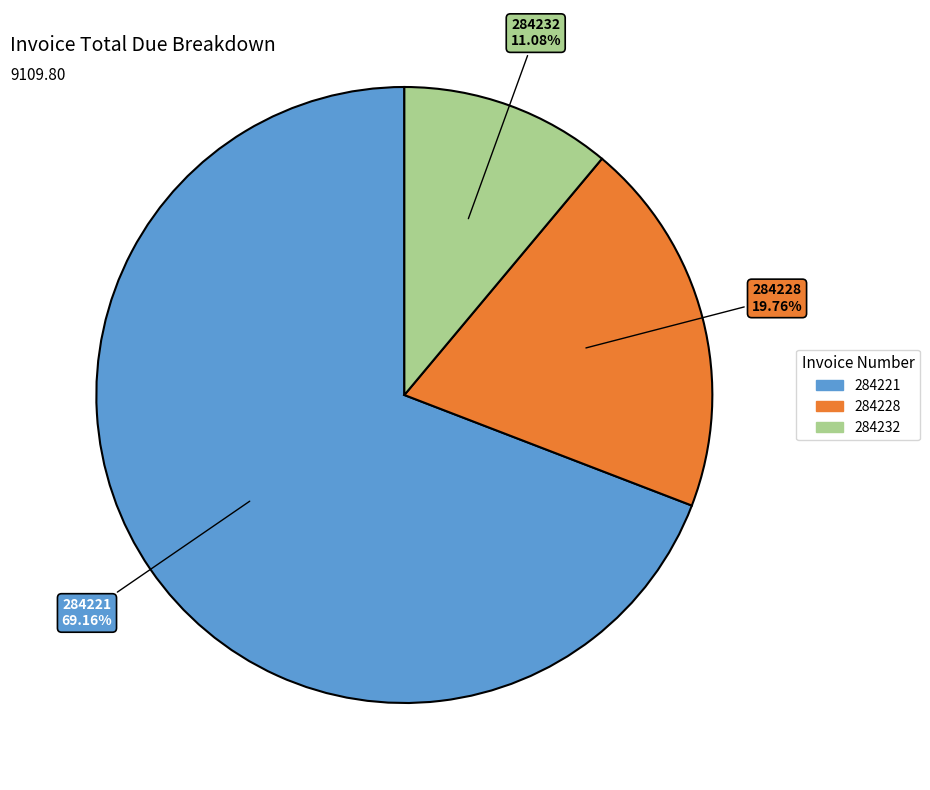

What is the ratio of the value at 284221 to the value at 284228?

3.5